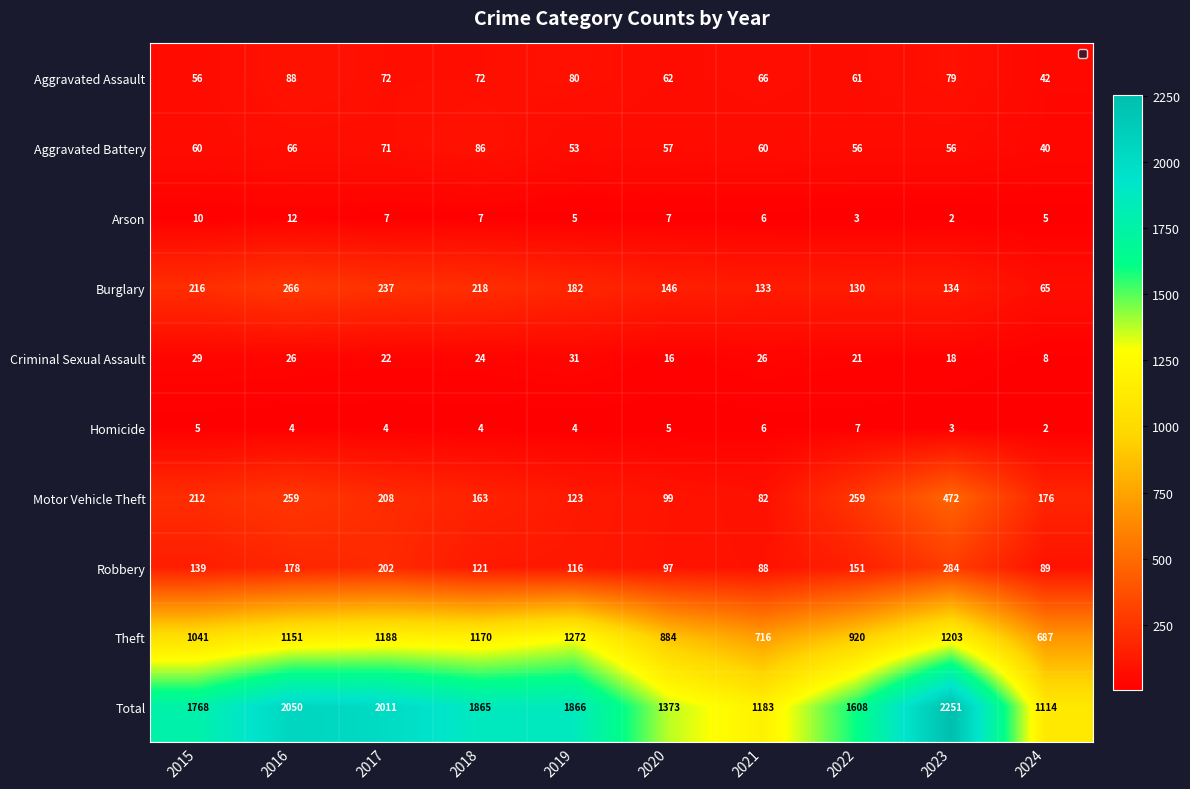

Read the Homicide value at 2019.

4